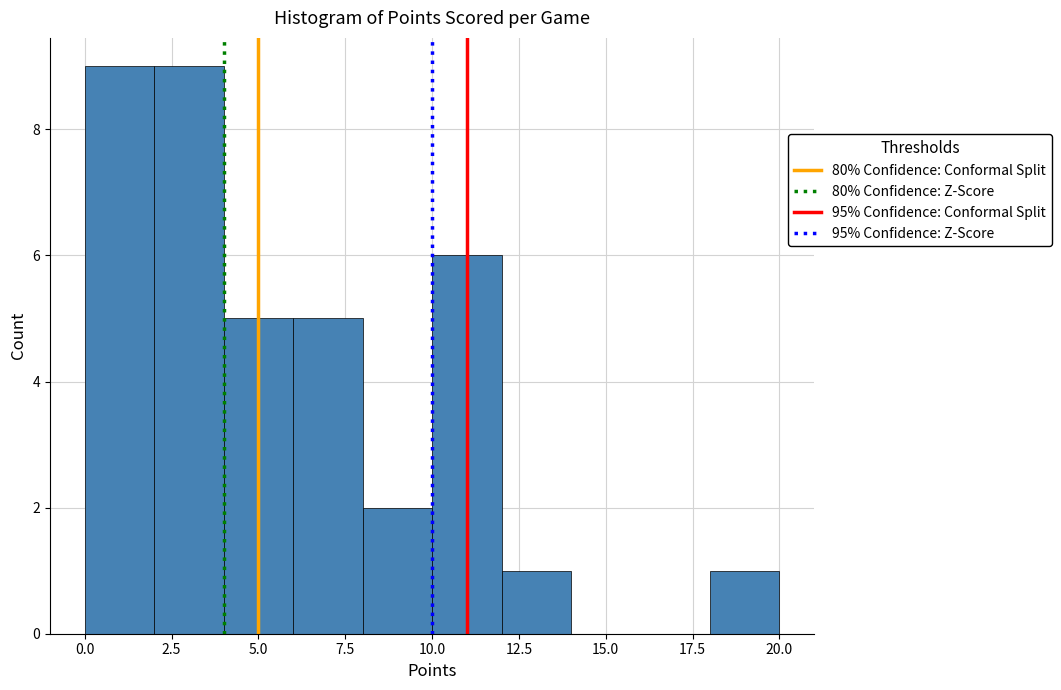

Reading left to right, list every bar in this chart as the range it spans on the x-axis followed by its height. The values are not printed on the chart, so give them approximately, as read against the axis.

0 to 2: 9
2 to 4: 9
4 to 6: 5
6 to 8: 5
8 to 10: 2
10 to 12: 6
12 to 14: 1
14 to 16: 0
16 to 18: 0
18 to 20: 1